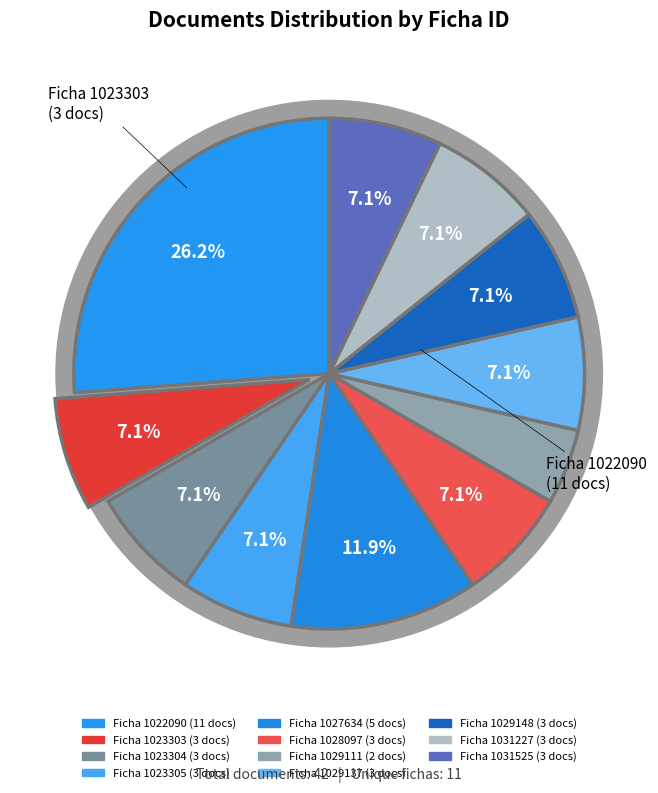

Which category has the biggest portion of the pie?

1022090